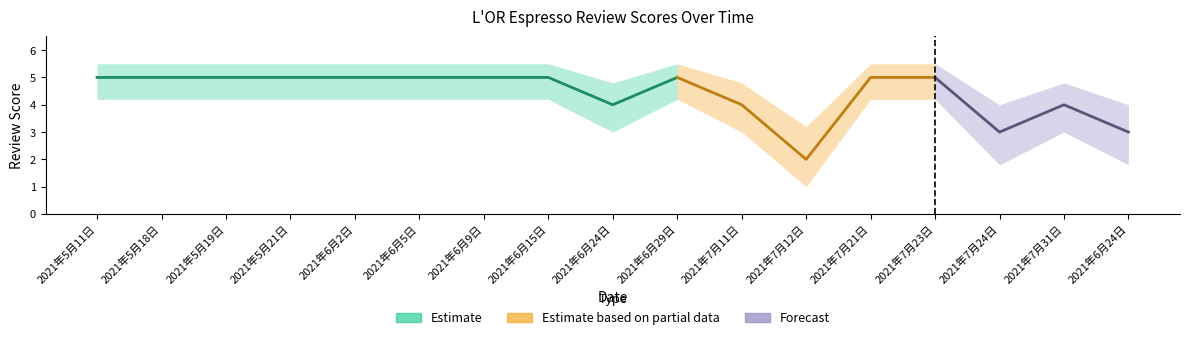

True or false: score_lower and score cross at least once.

False